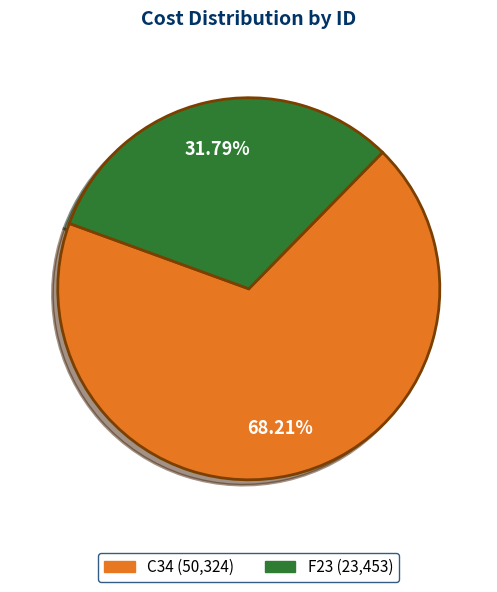

The F23 slice represents 32% of the pie. True or false?

True